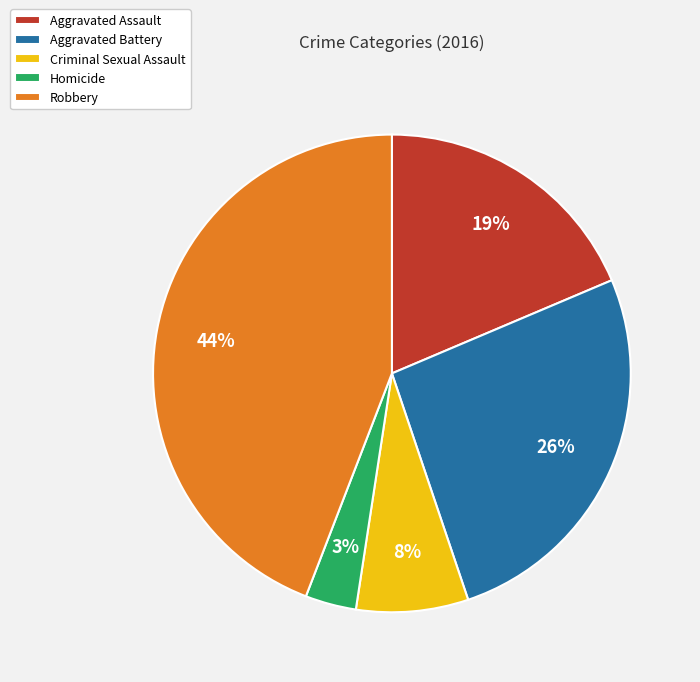

To the nearest percent, what portion does Aggravated Battery represent?

26%